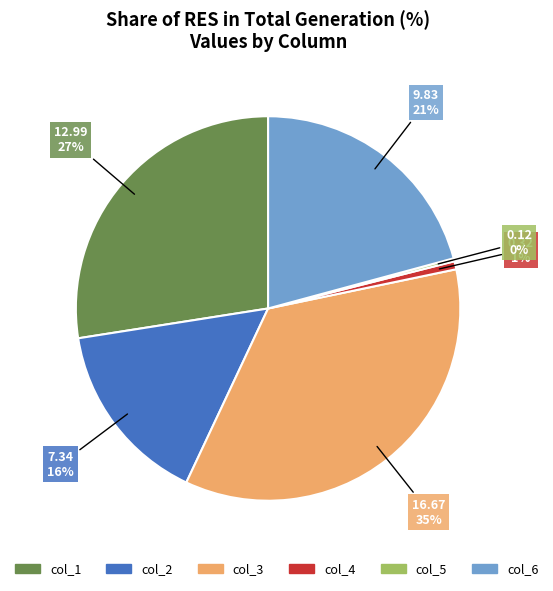

What is the largest slice in the pie chart?

col_3